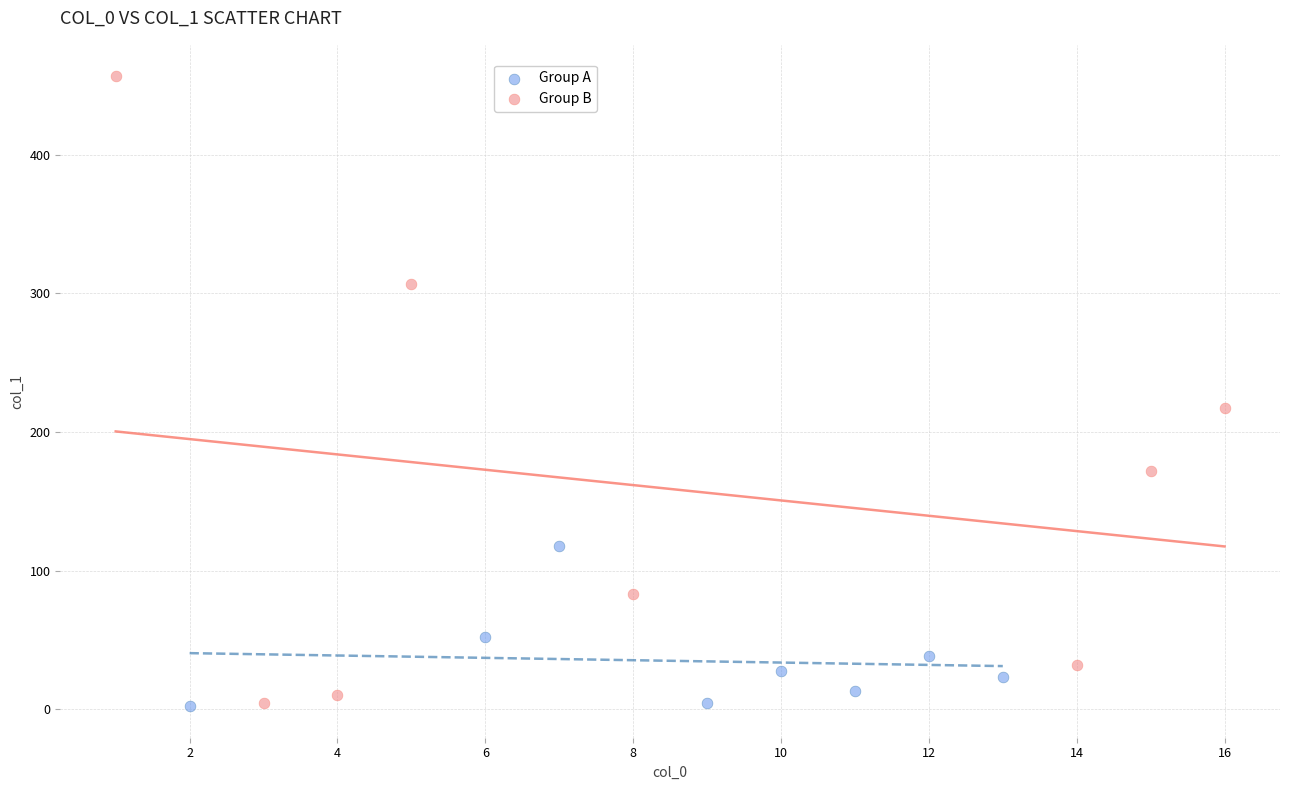

Which series has the largest Y range (max minus min)?

Group B